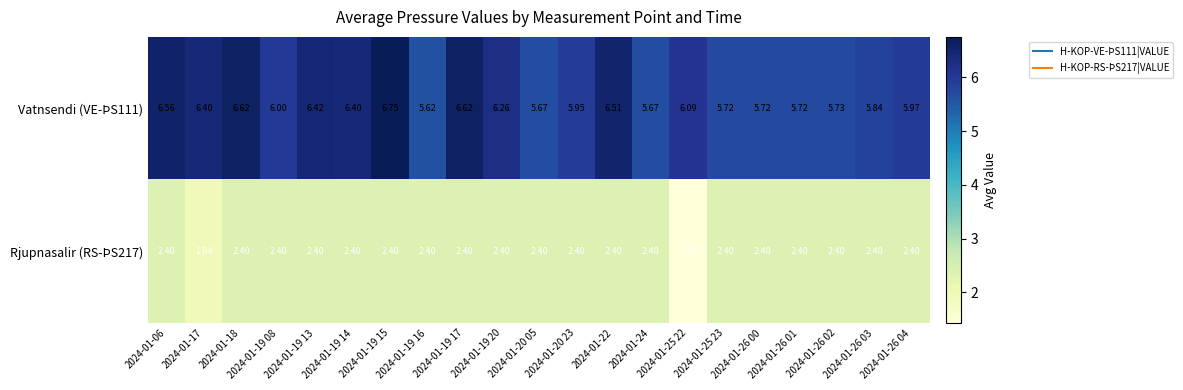

Is the value of Vatnsendi (VE-ÞS111) at 2024-01-19 08 greater than the value of Rjupnasalir (RS-ÞS217) at 2024-01-19 14?

Yes